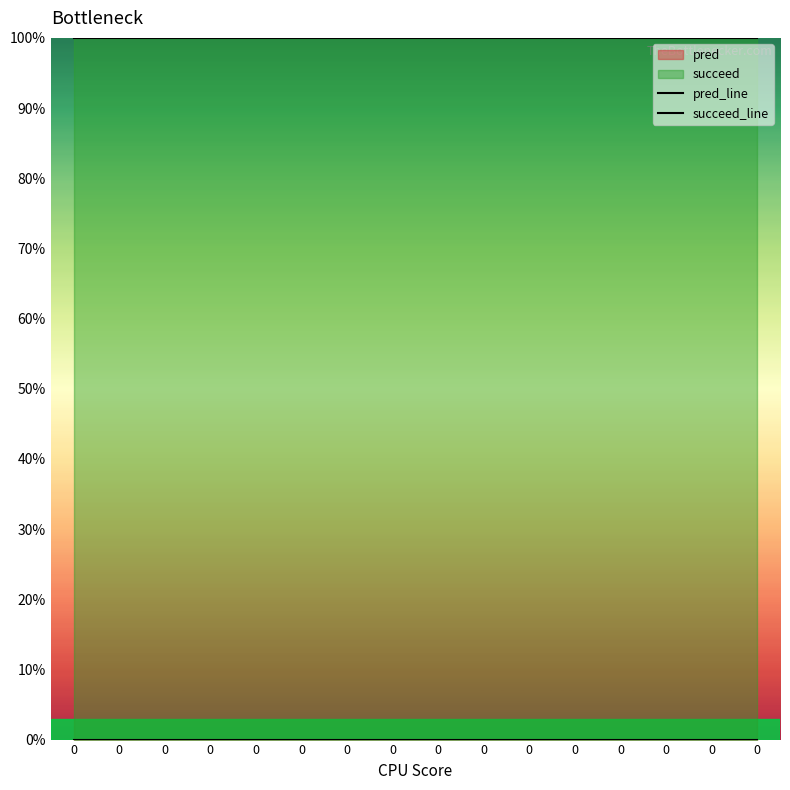

Does the chart display data point markers on the line(s)?

No